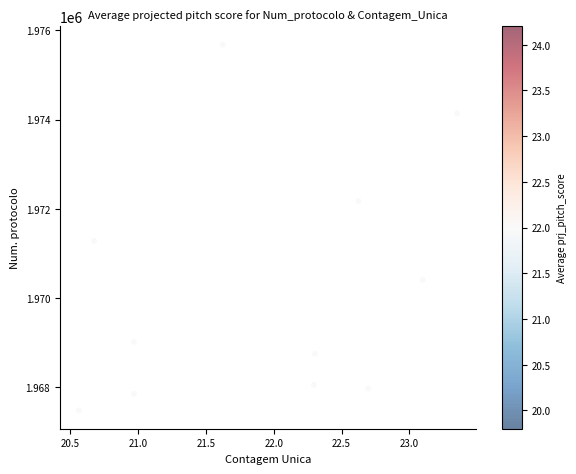

What is the range of Y values (max minus min)?

8208.2